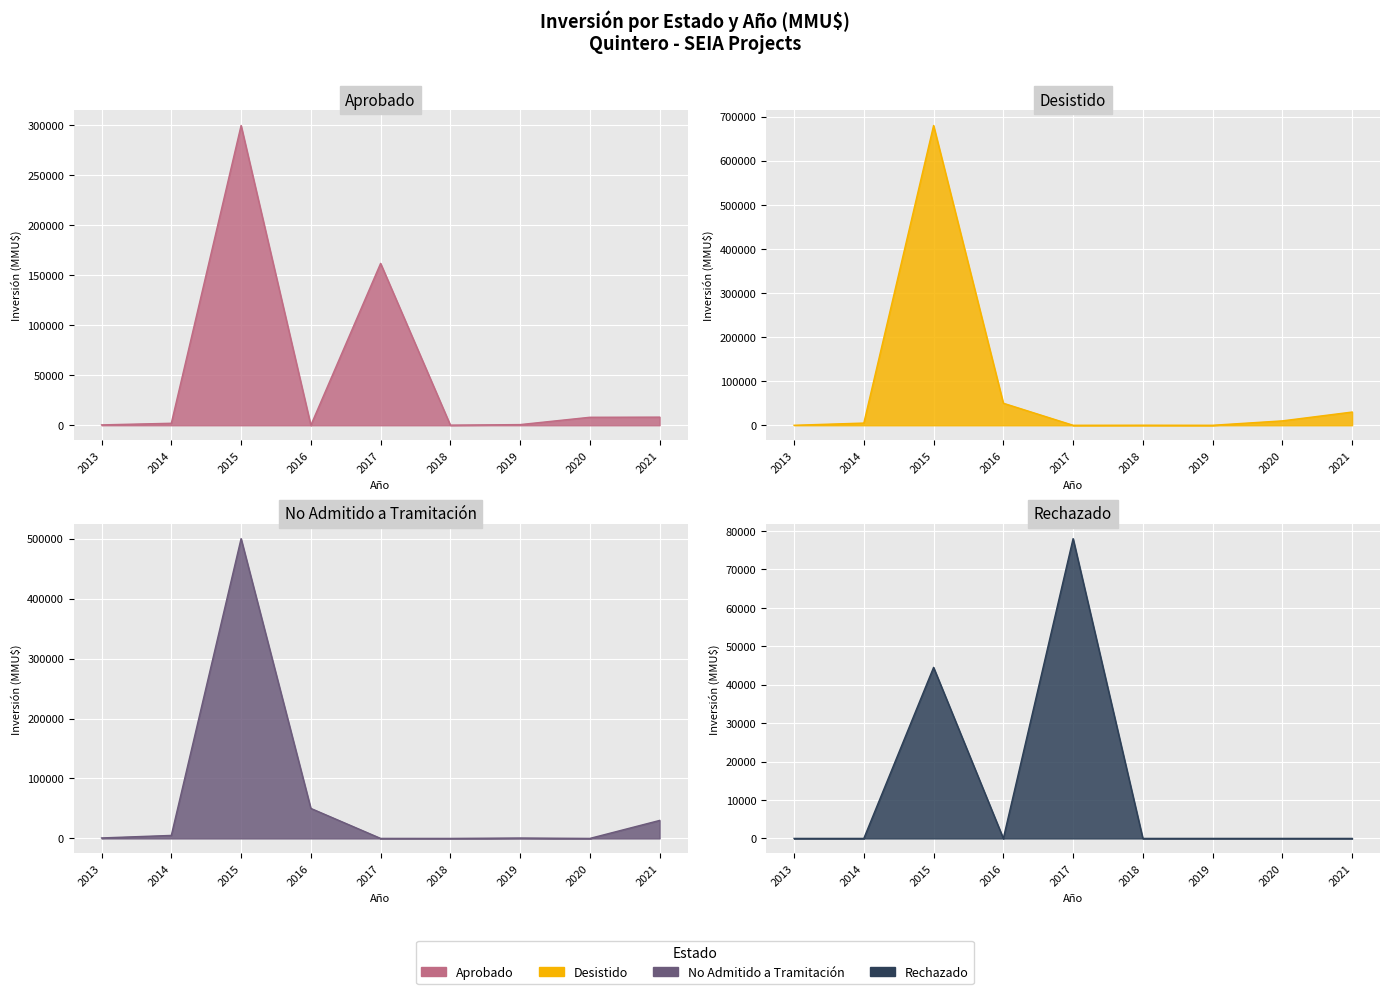

The value of No Admitido a Tramitación at 2019 is 670. True or false?

True